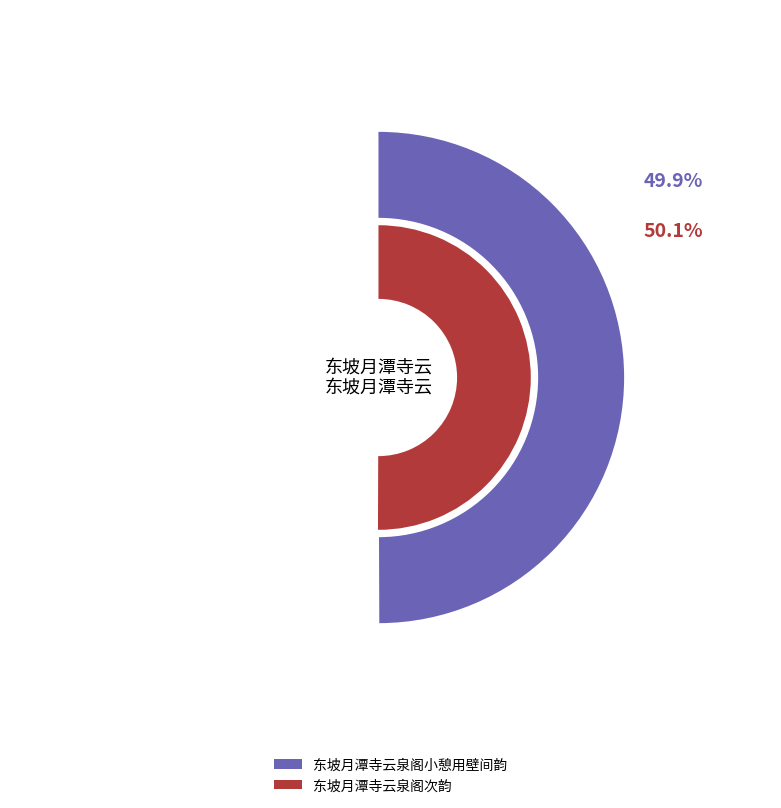

Count the number of slices in the pie.

2